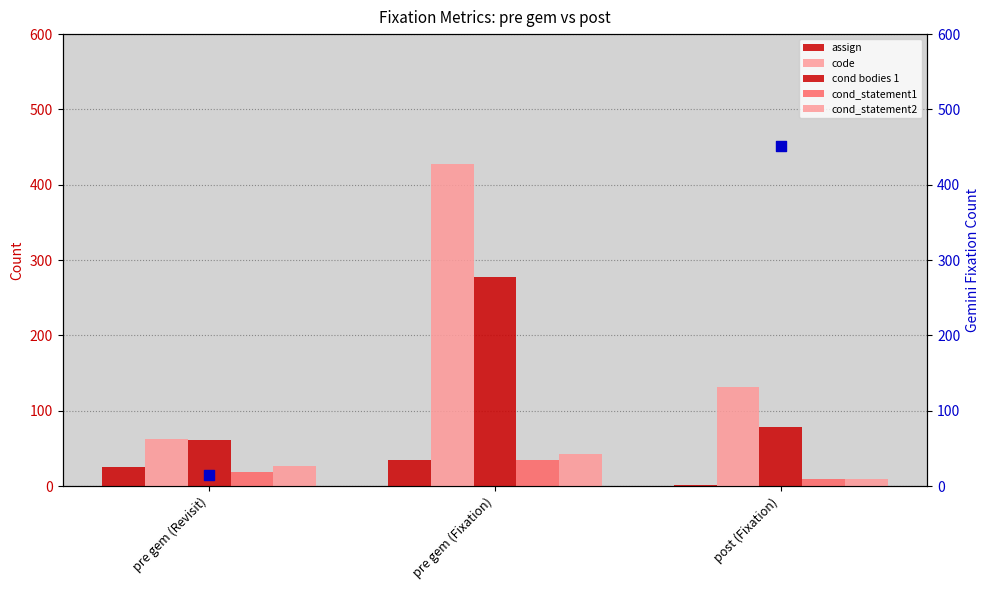

Which series reaches the maximum Y coordinate?

code